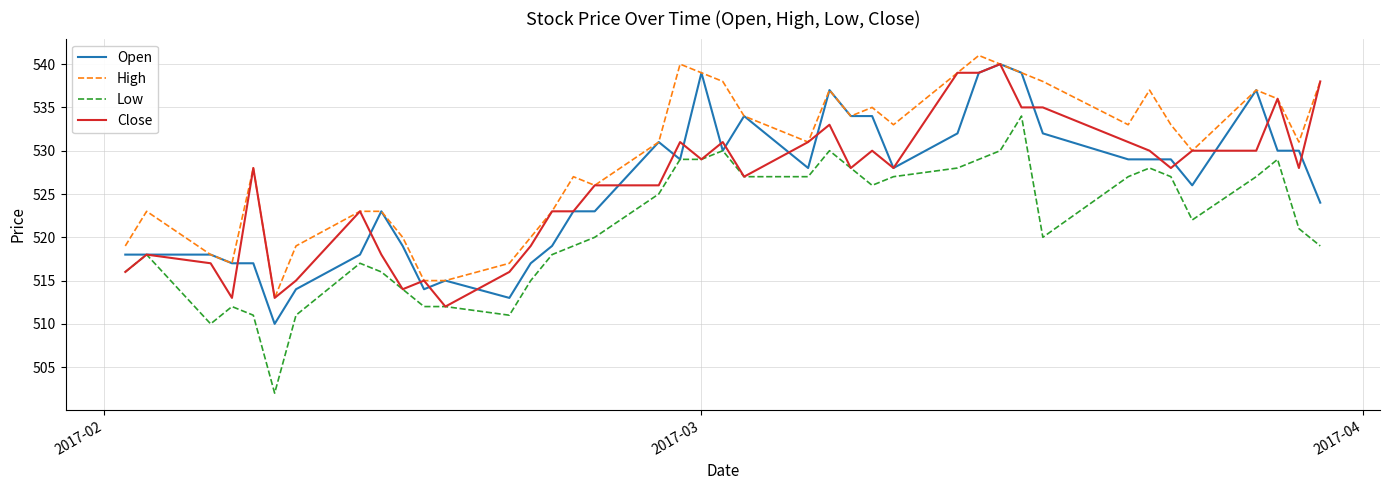

Which series has the largest total across all categories?

High